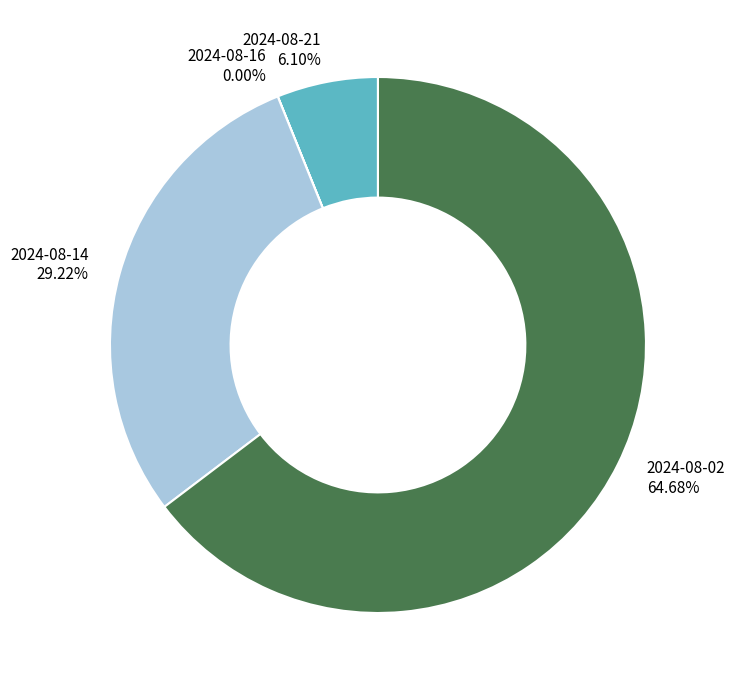

What is the total percentage of 2024-08-21 and 2024-08-02?

70.8%